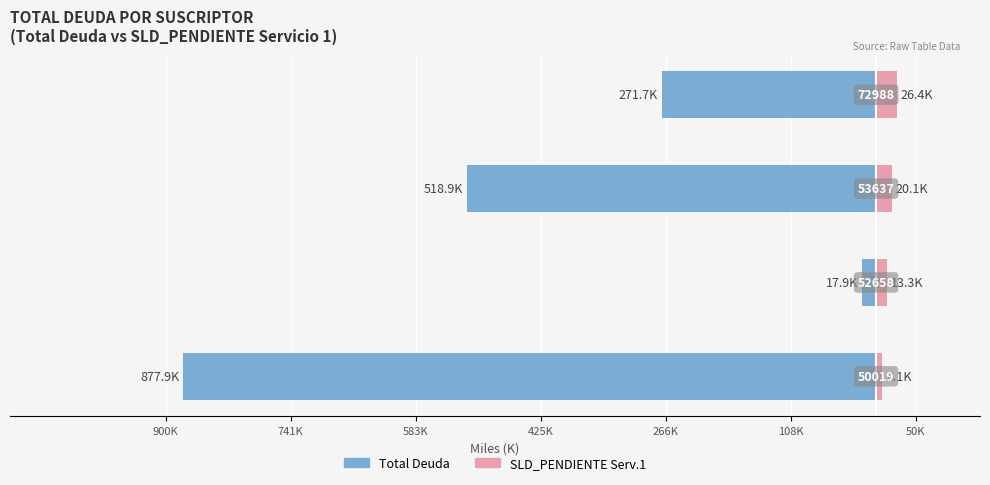

The SLD_PENDIENTE series shows 8.1 at 900K. True or false?

True